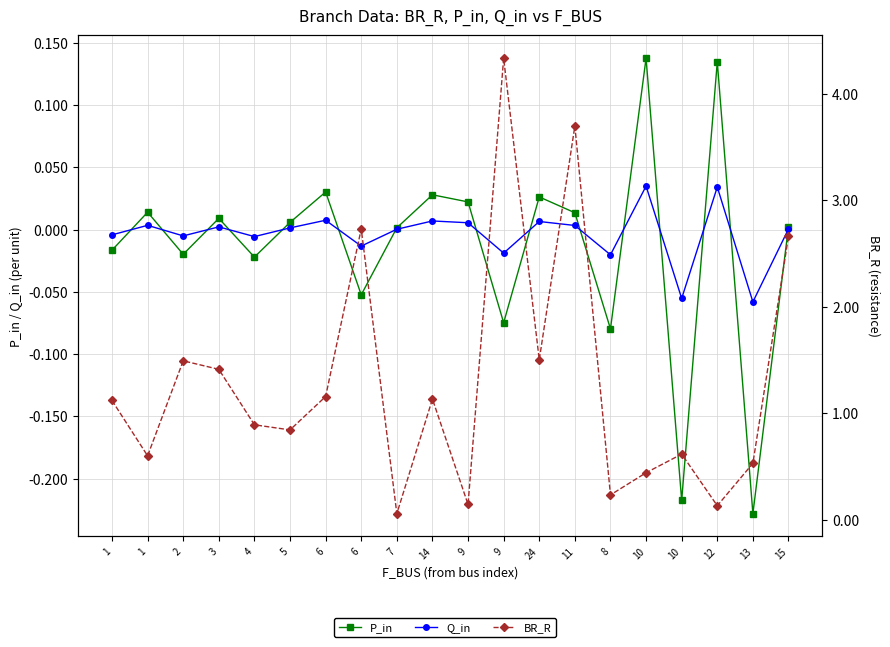

Where does the Q_in series first go above 0?

1